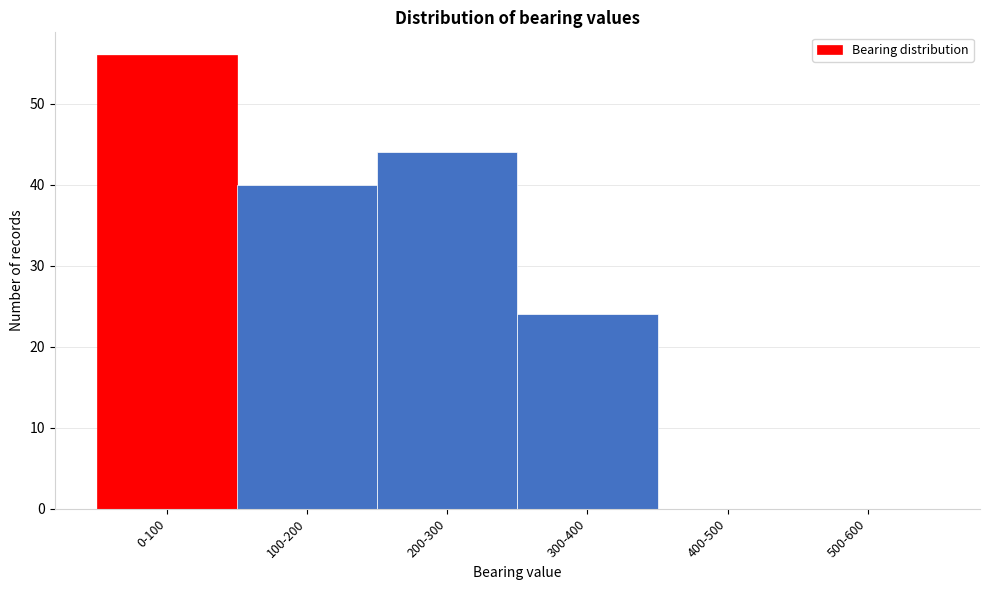

Reading right to left, list all the values displayed in this chart.

500-600=0	400-500=0	300-400=24	200-300=44	100-200=40	0-100=56